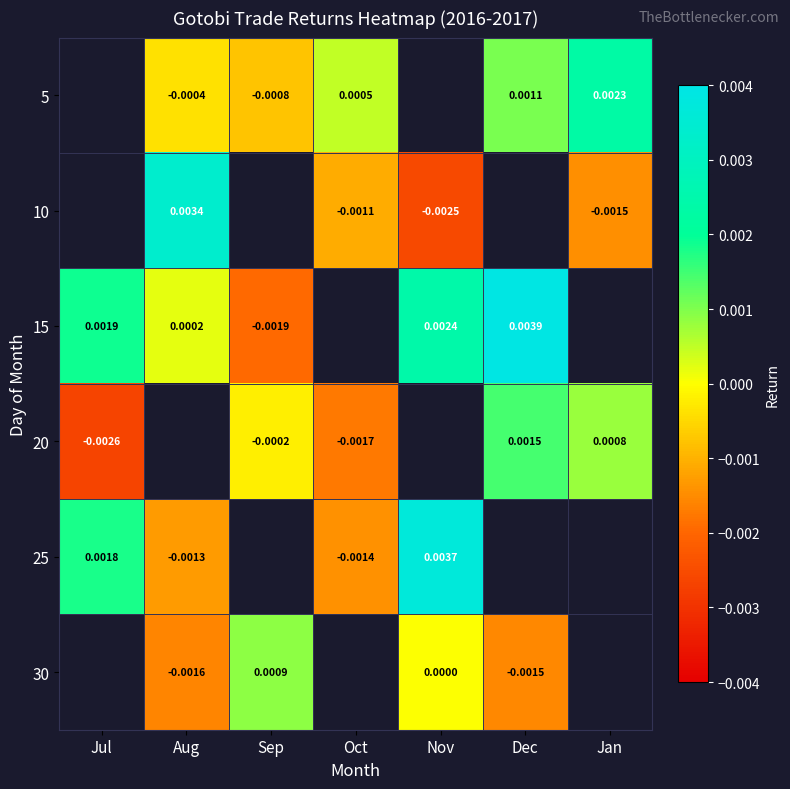

Count the number of data series in this chart.

6